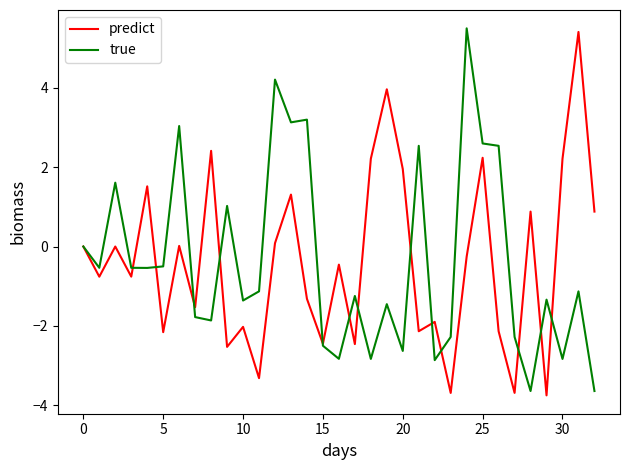

What is the greatest value displayed?

5.5